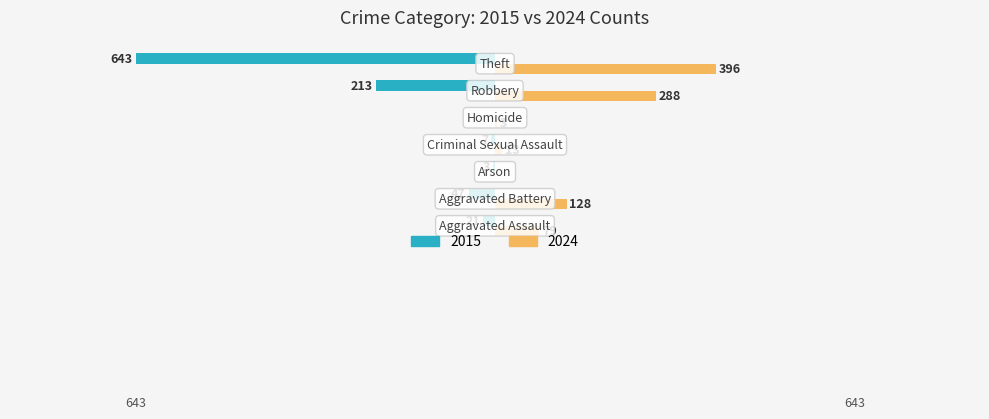

Reading left to right, what are all the values shown in this chart?

2015: Aggravated Assault=-21	Aggravated Battery=-47	Arson=-3	Criminal Sexual Assault=-7	Homicide=0	Robbery=-213	Theft=-643
2024: Aggravated Assault=79	Aggravated Battery=128	Arson=0	Criminal Sexual Assault=13	Homicide=3	Robbery=288	Theft=396